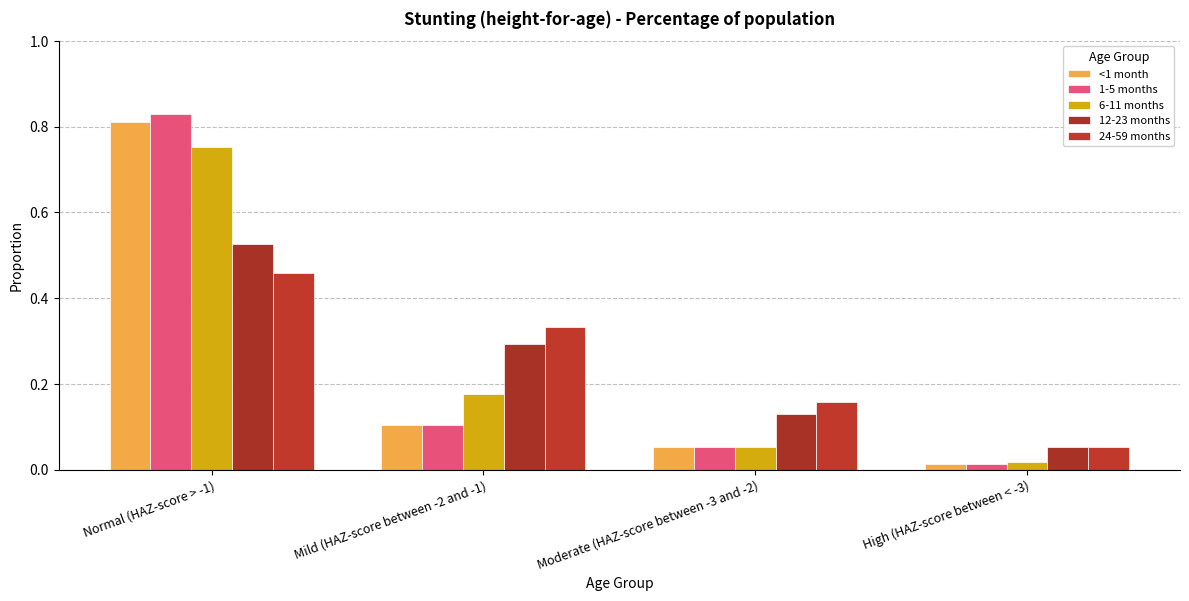

The <1 month series shows 0.0 at High (HAZ-score between < -3). True or false?

True